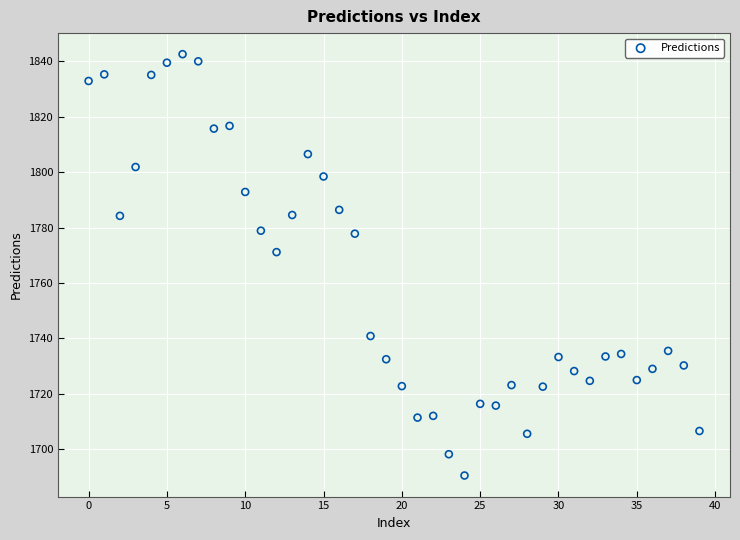

What is the range of Y values (max minus min)?

152.1